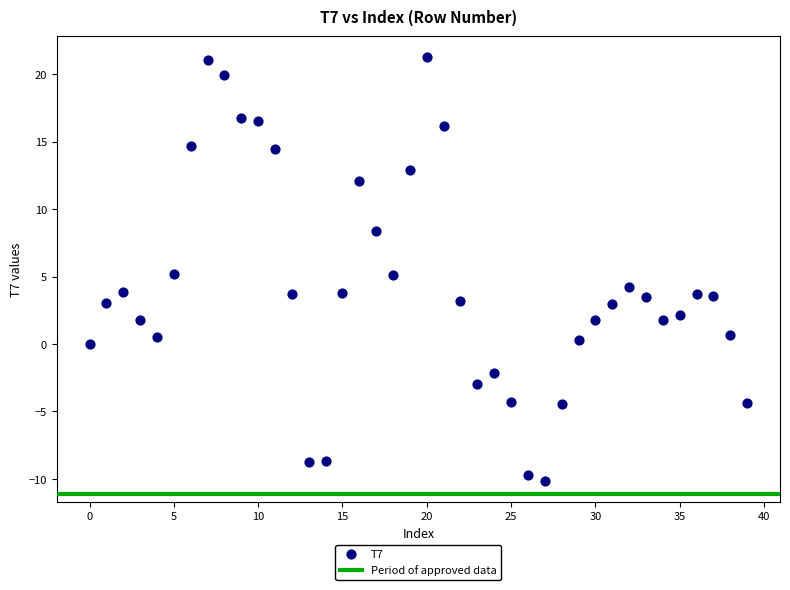

What is the range of Y values (max minus min)?

31.4